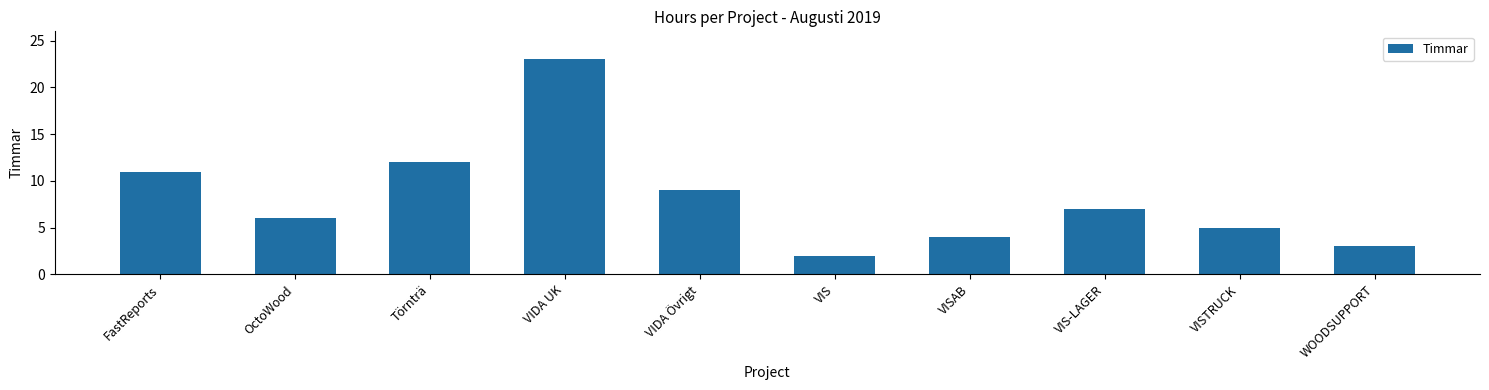

How many data points are less than 7?

5